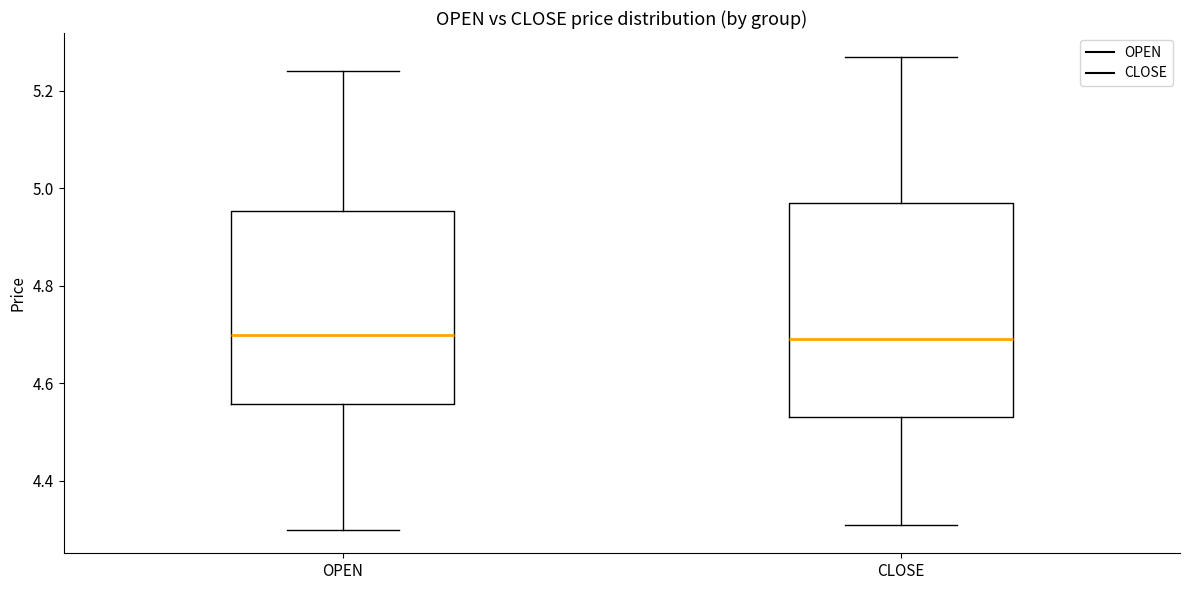

Comparing the boxes themselves (not the whiskers), which one is the tallest?

CLOSE